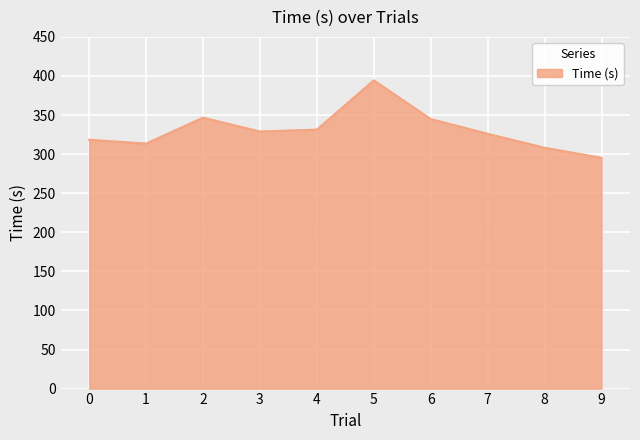

What is the greatest value displayed?

394.4